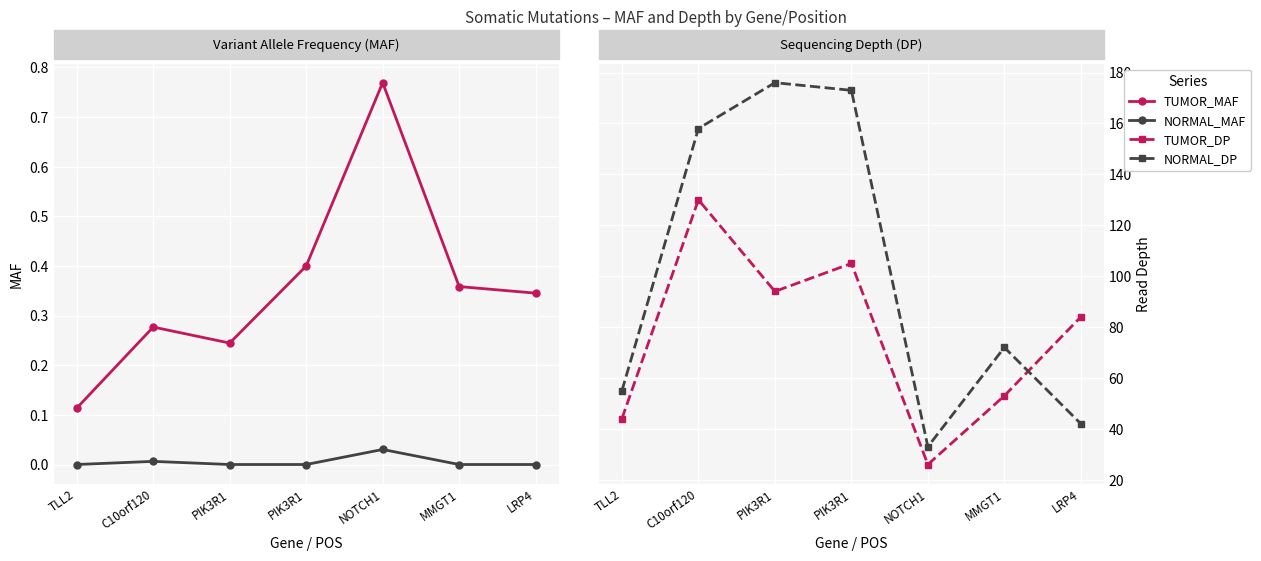

Is it true that NORMAL_MAF equals 0.0 at PIK3R1?

True